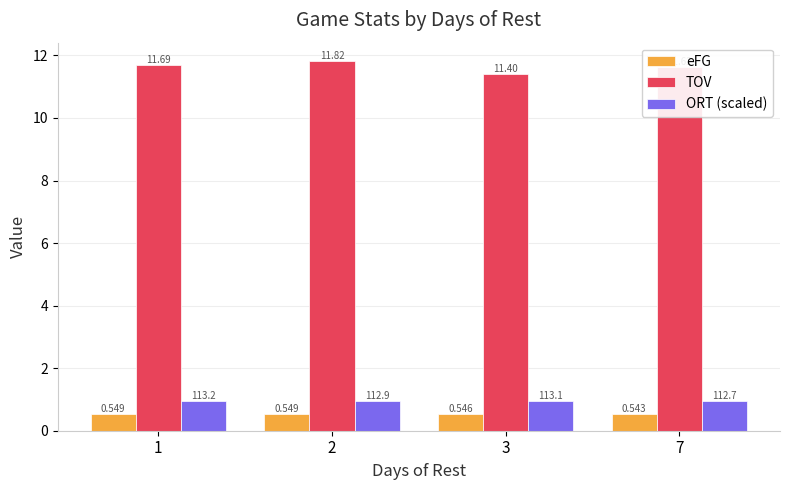

What are all the series names shown in the legend?

eFG, TOV, ORT (scaled)